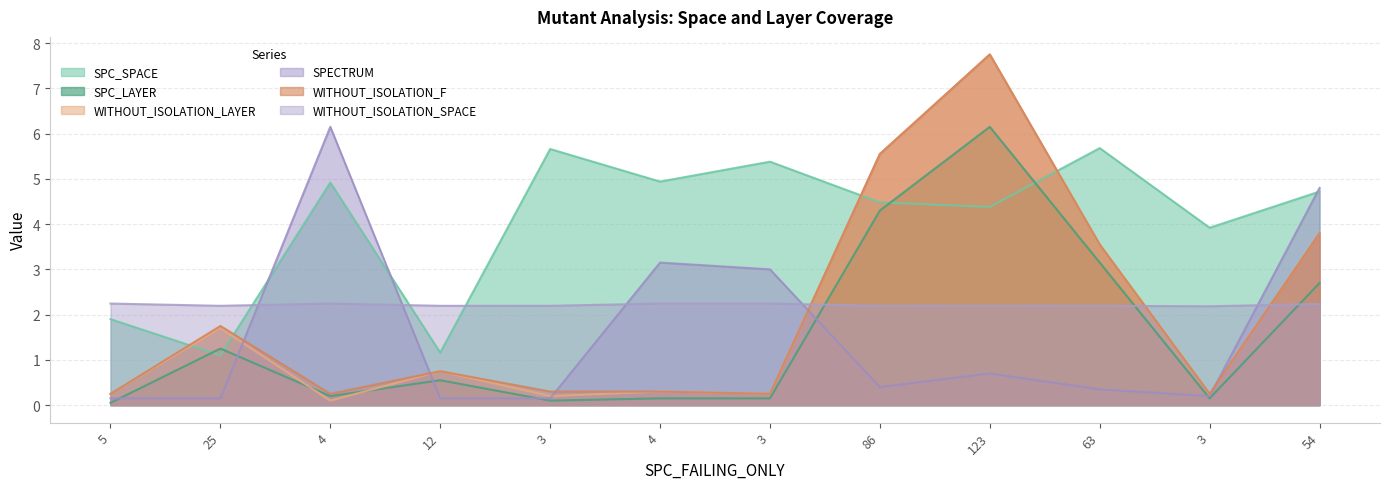

Is the value of SPC_SPACE at 3 greater than the value of WITHOUT_ISOLATION_LAYER at 3?

Yes